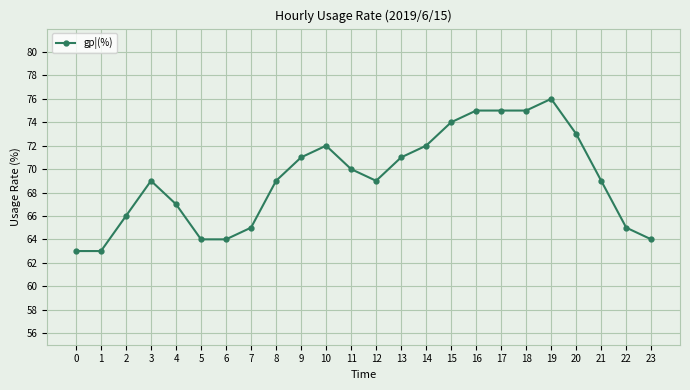

What is the value of the 10th point from the left?

71